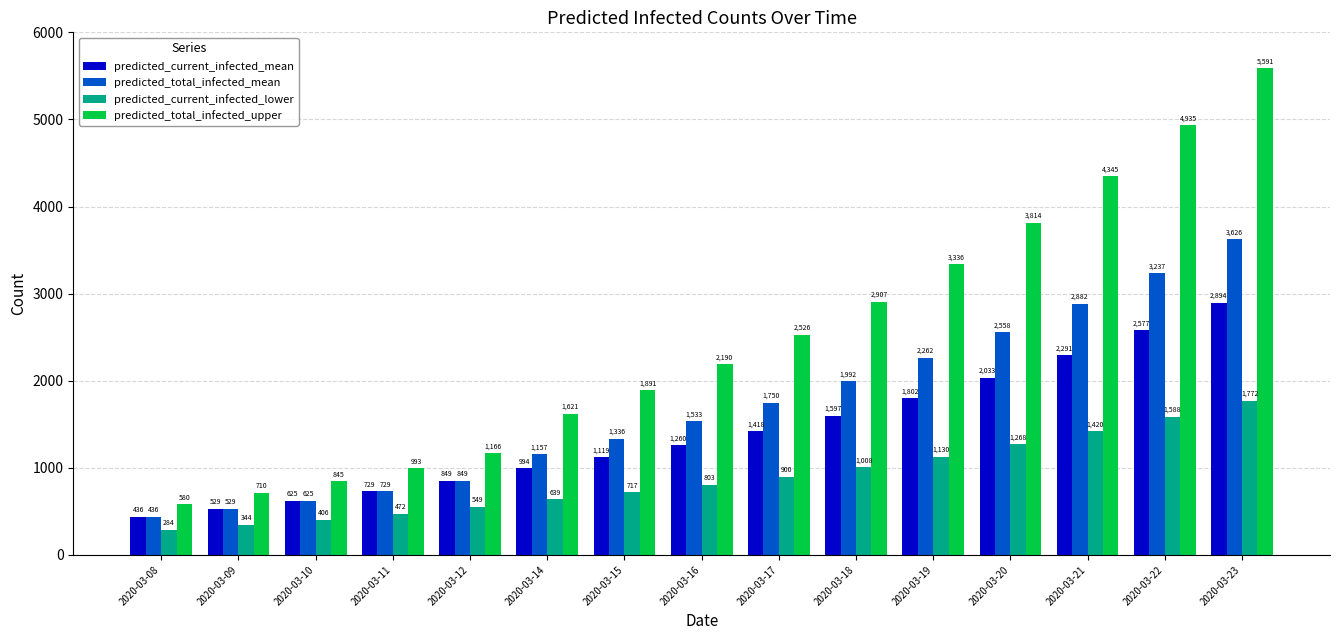

What is the value of the predicted_current_infected_lower bar at the 8th from the left?

803